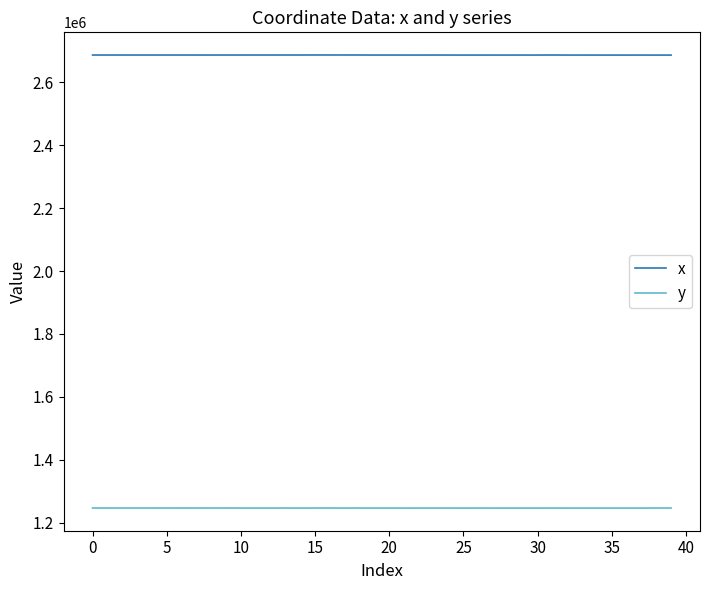

Rank the series by their average value, from lowest to highest.

y, x